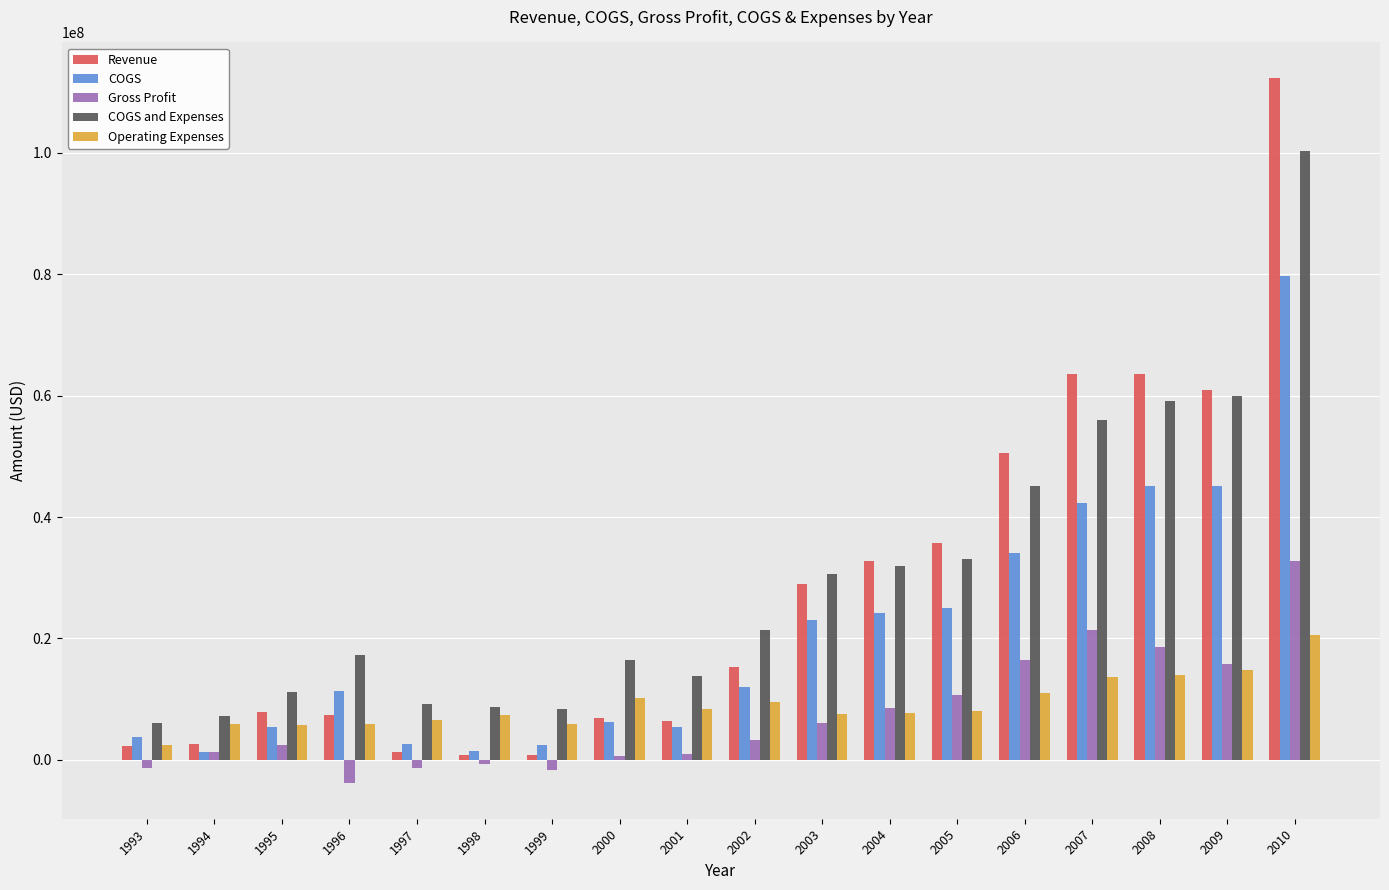

Which series has the largest range (max minus min)?

Revenue